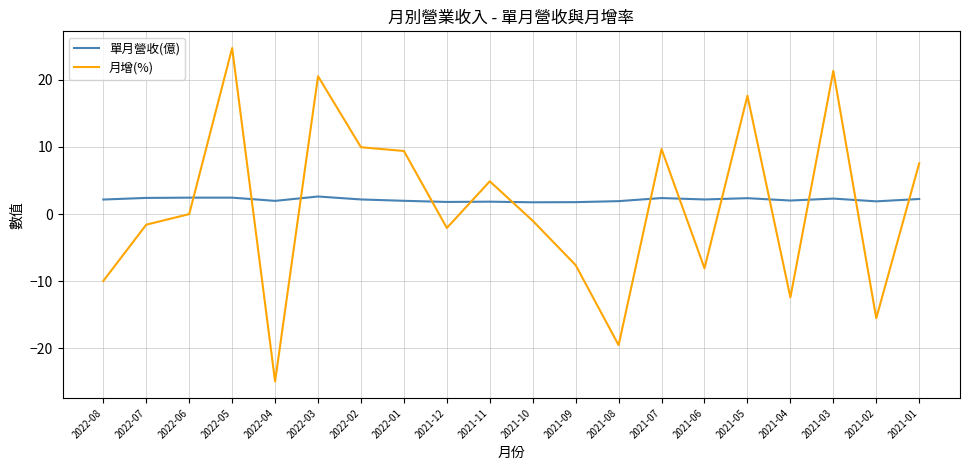

What is the spread (max minus min) of values at 2021-01?

5.3